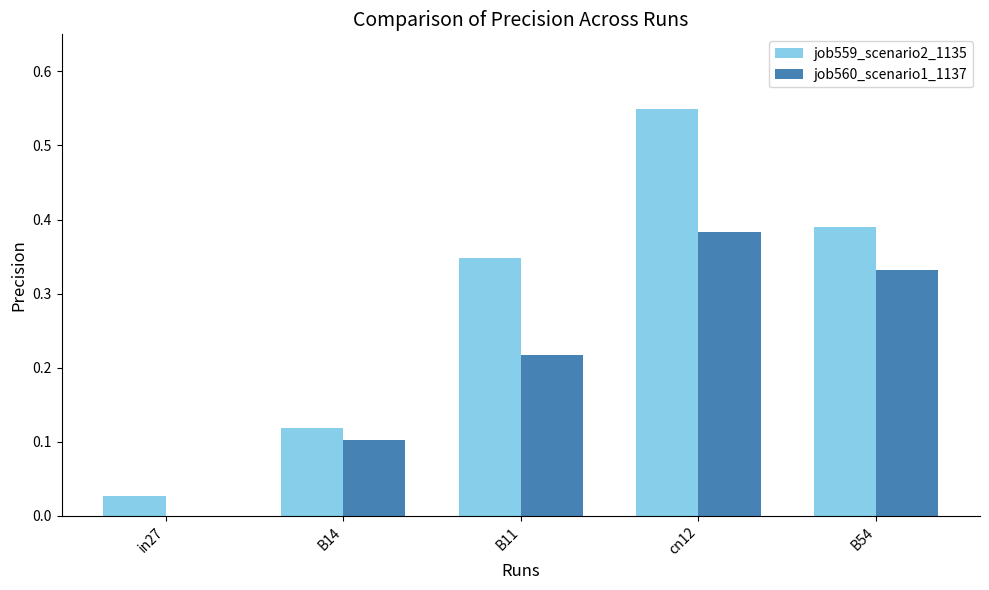

What is the total value across all series at cn12?

0.9